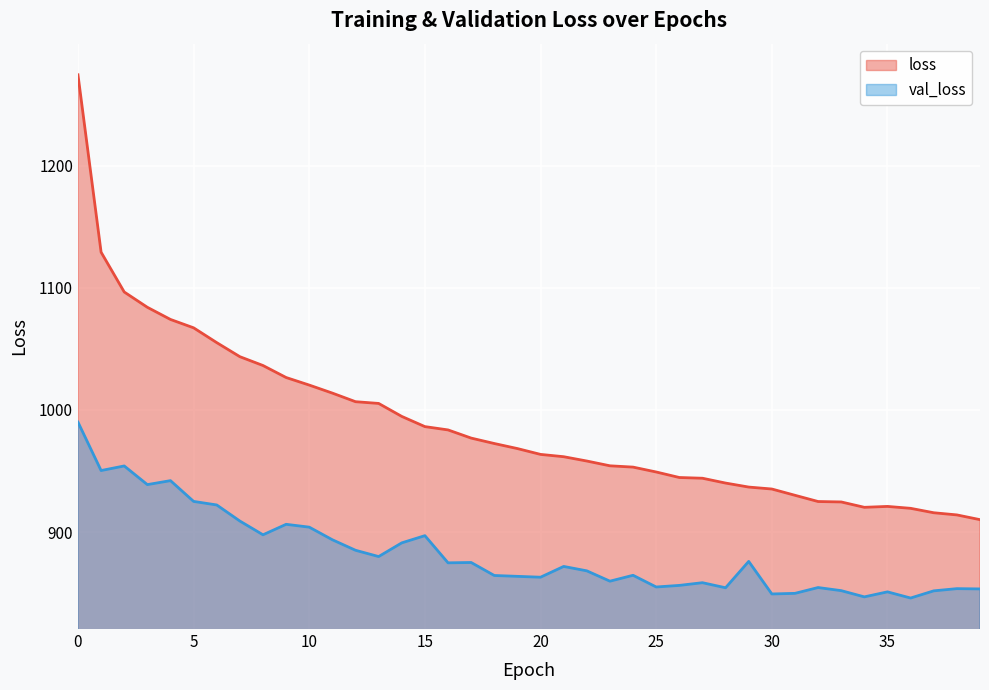

How many data points does each series have?

40